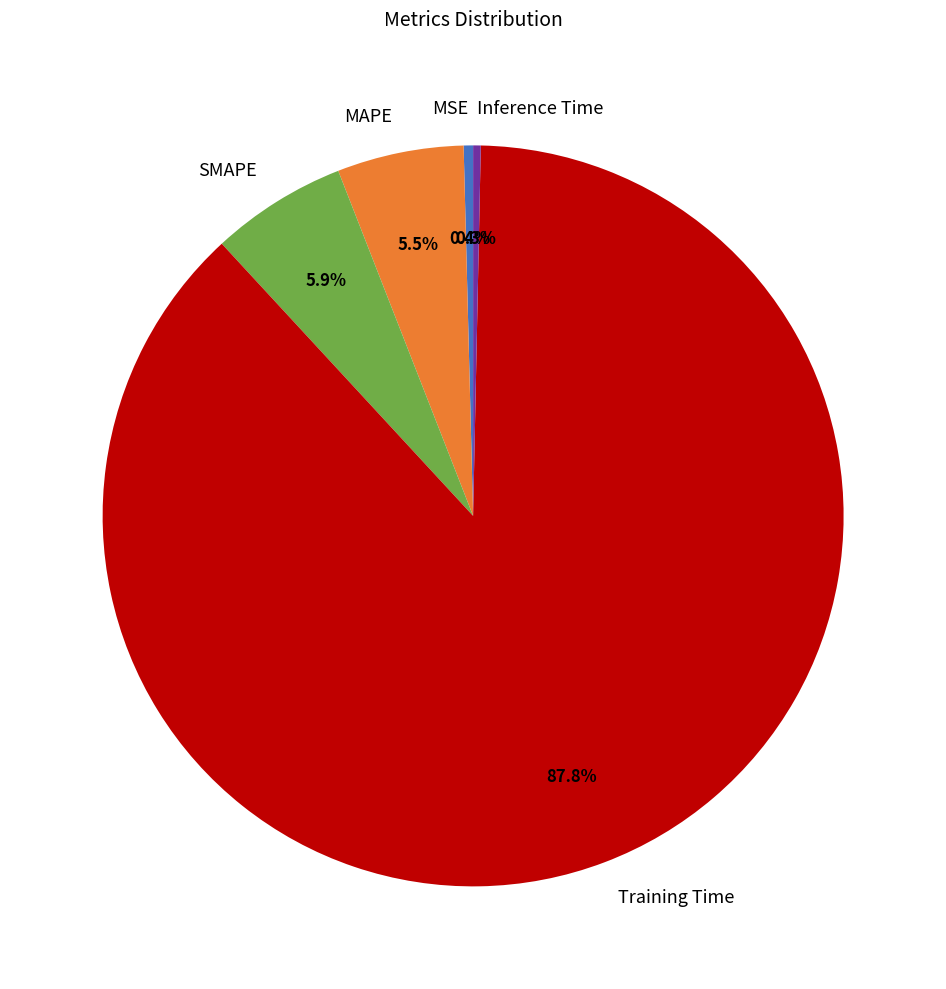

Which category accounts for the majority?

Training Time